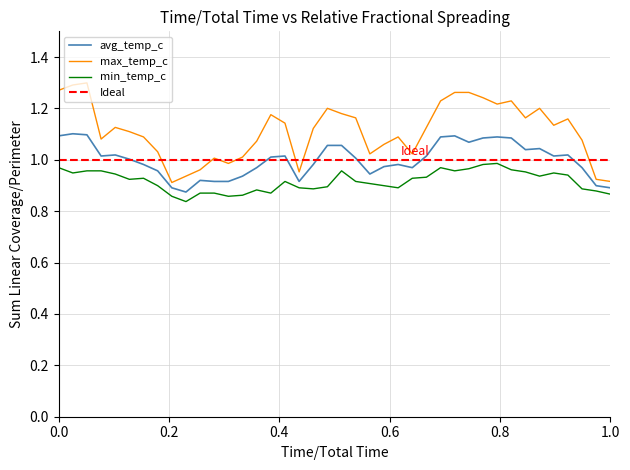

What is the highest value of the avg_temp_c series?

1.1